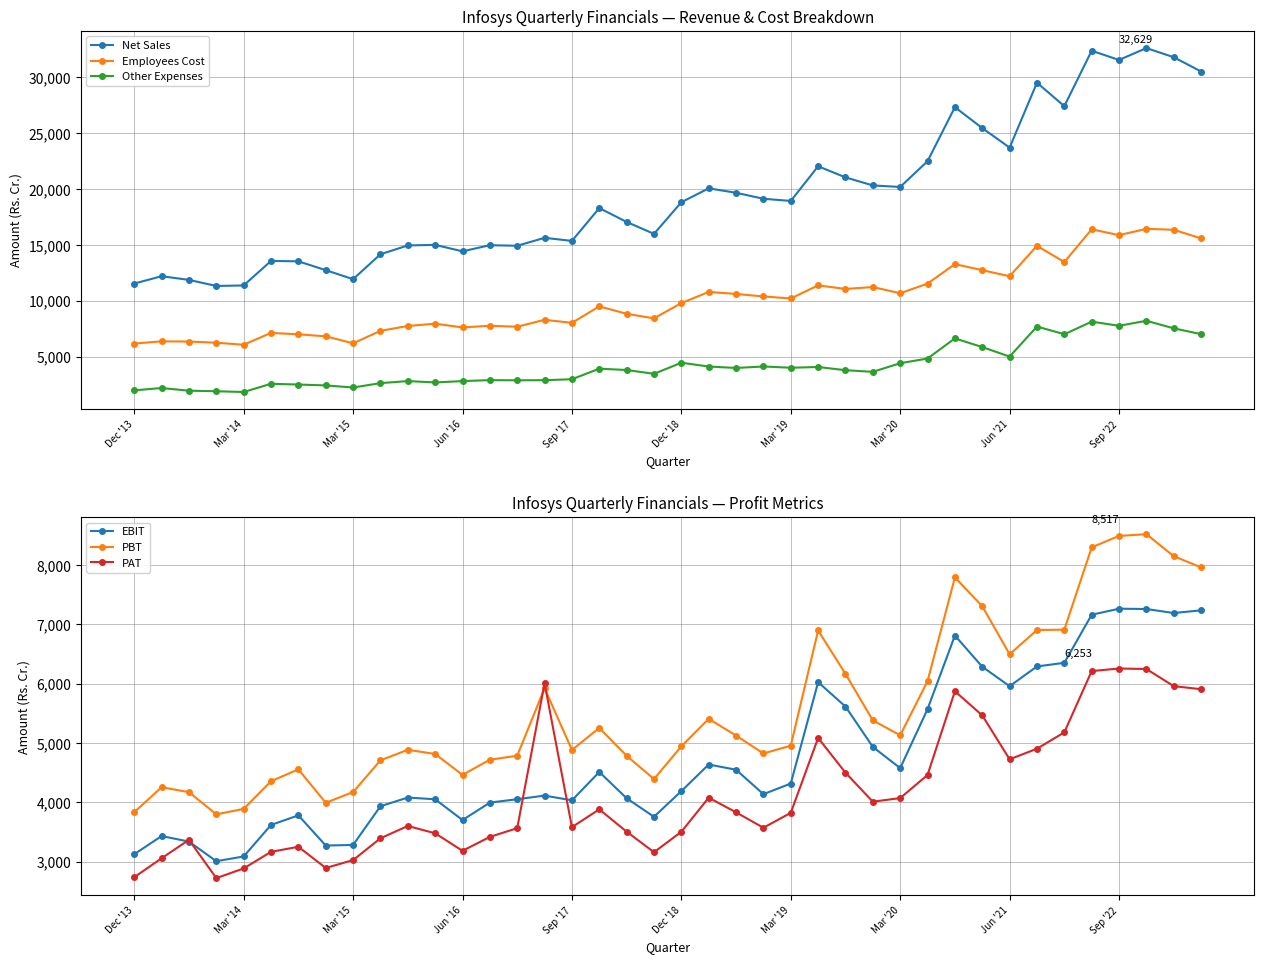

At which label is Net Sales closest to 21974?

25